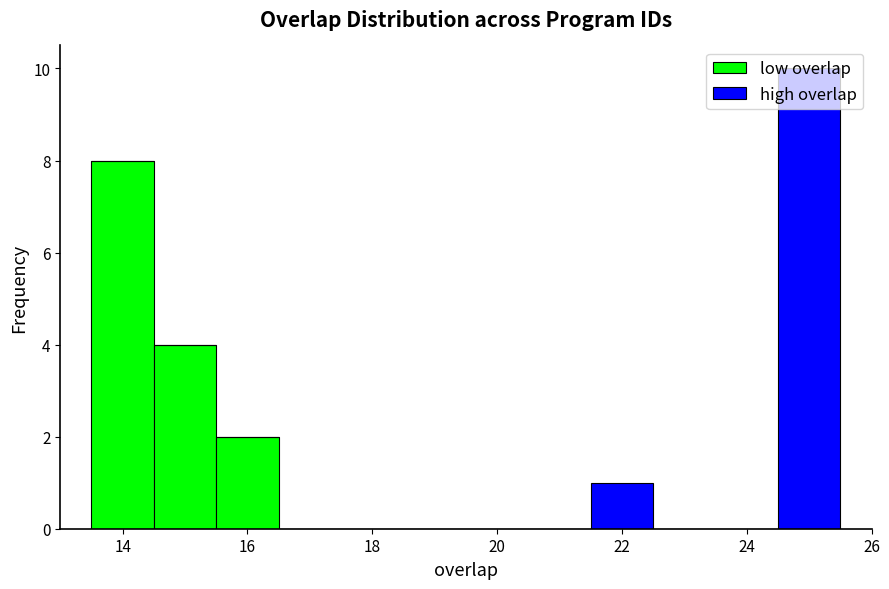

What is the total height of the stacked bar covering 24.5 to 25.5 on the x-axis? Neither the bar edges nor the heights are printed on the chart, so give them approximately, as read against the axes.

10